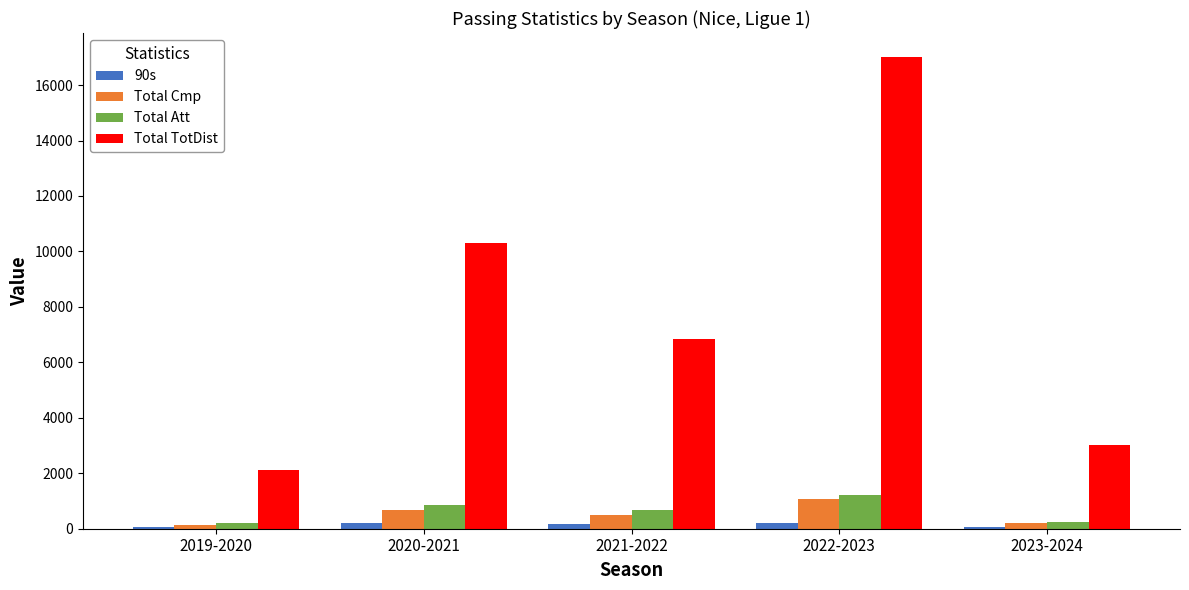

At which label does Total Cmp reach its peak?

2022-2023